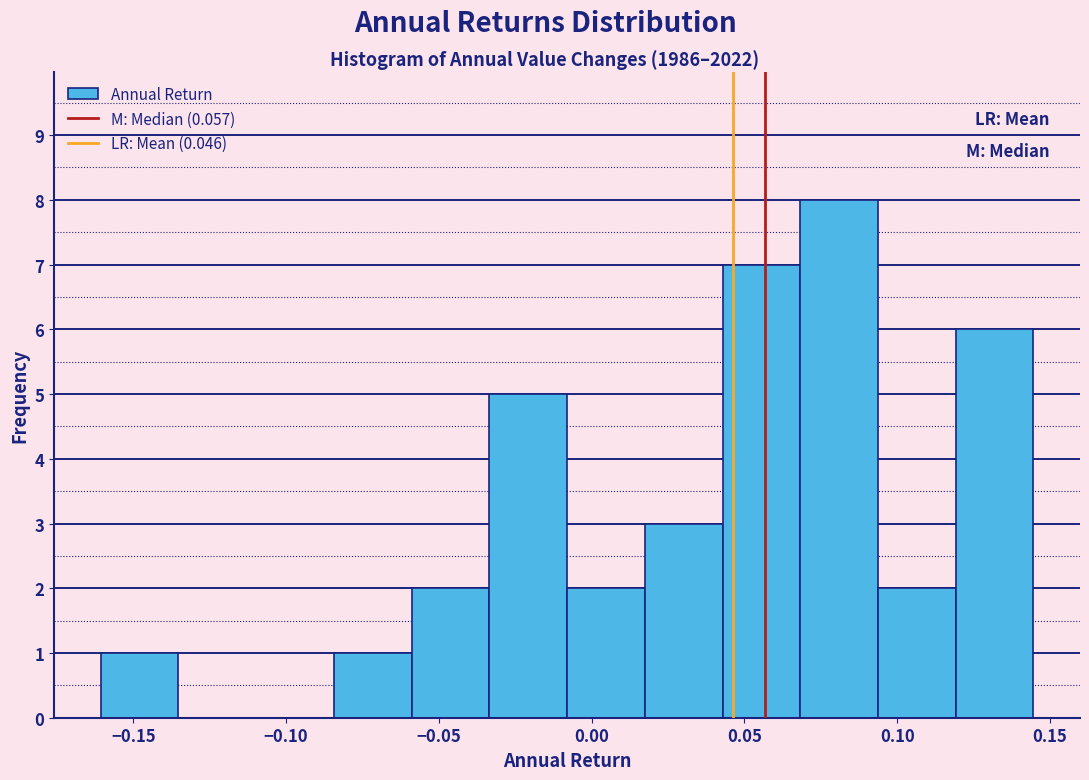

Reading left to right, list every bar in this chart as the range it spans on the x-axis followed by its height. Neither the bar edges nor the heights are printed on the chart, so give them approximately, as read against the axes.

-0.160 to -0.135: 1
-0.135 to -0.110: 0
-0.110 to -0.085: 0
-0.085 to -0.060: 1
-0.060 to -0.035: 2
-0.035 to -0.010: 5
-0.010 to 0.015: 2
0.015 to 0.045: 3
0.045 to 0.070: 7
0.070 to 0.095: 8
0.095 to 0.120: 2
0.120 to 0.145: 6